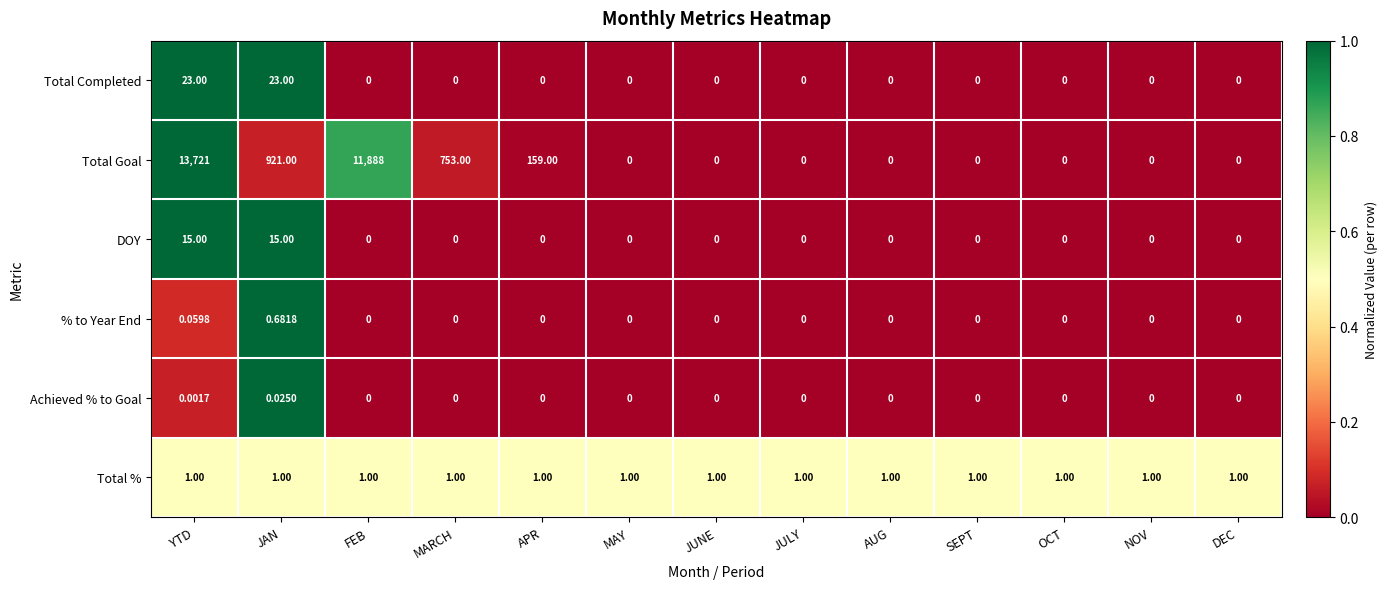

Is the value of % to Year End at OCT greater than the value of DOY at JAN?

No